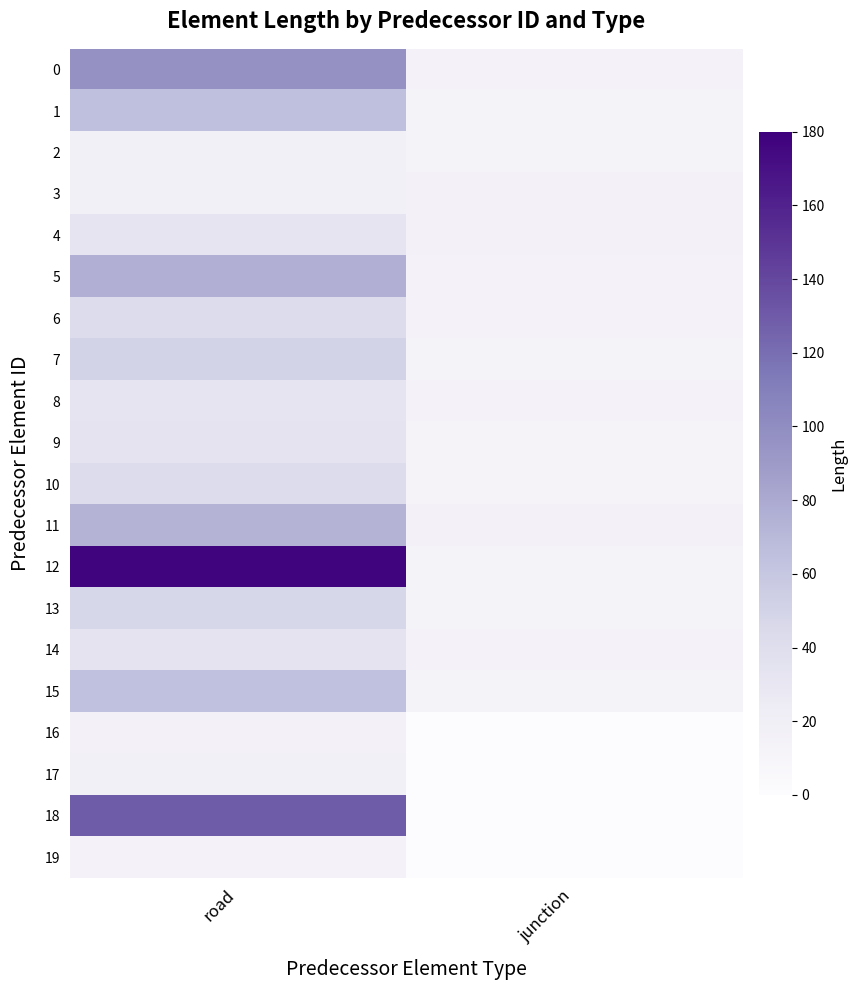

Reading left to right, extract all data points from this chart.

0: road=96.5	junction=13.4
1: road=64.8	junction=12.9
2: road=16.2	junction=12.9
3: road=16.6	junction=15.8
4: road=32.9	junction=15.8
5: road=75.7	junction=13.6
6: road=42.5	junction=13.5
7: road=50.1	junction=12.9
8: road=32.7	junction=14.1
9: road=33.6	junction=12.4
10: road=41.6	junction=12.1
11: road=73.8	junction=16.1
12: road=176.7	junction=12.8
13: road=47.2	junction=12.8
14: road=34.1	junction=13.4
15: road=64.3	junction=13.2
16: road=16.0	junction=0.0
17: road=16.4	junction=0.0
18: road=129.0	junction=0.0
19: road=13.7	junction=0.0